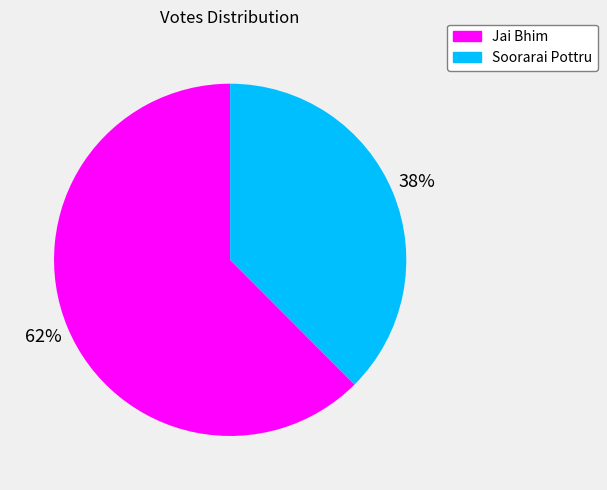

Count the number of slices in the pie.

2